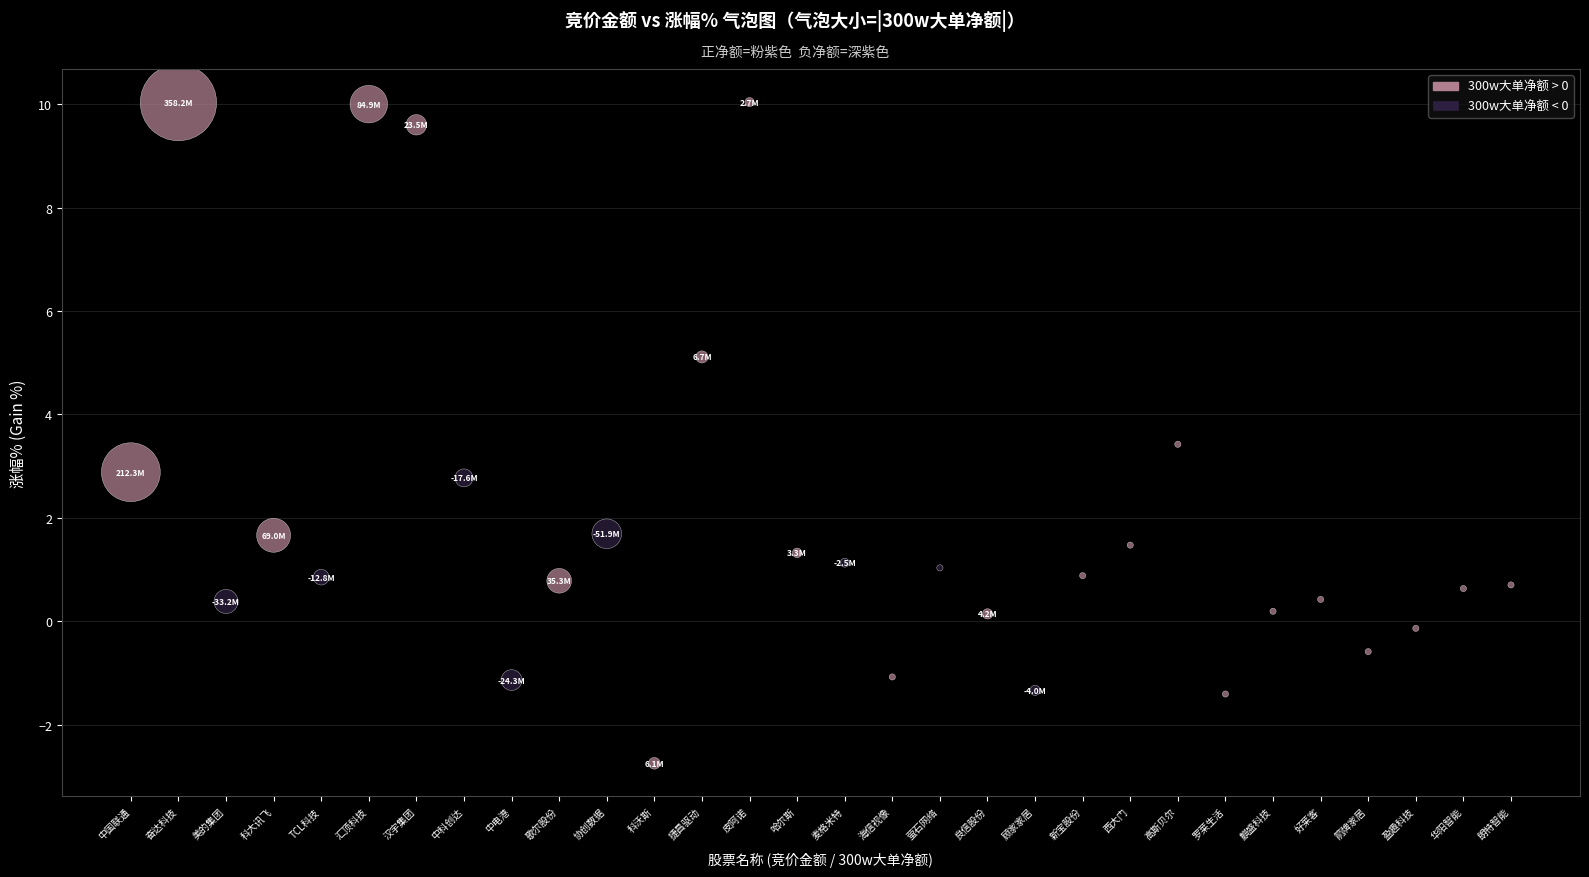

What is the range of Y values (max minus min)?

12.8